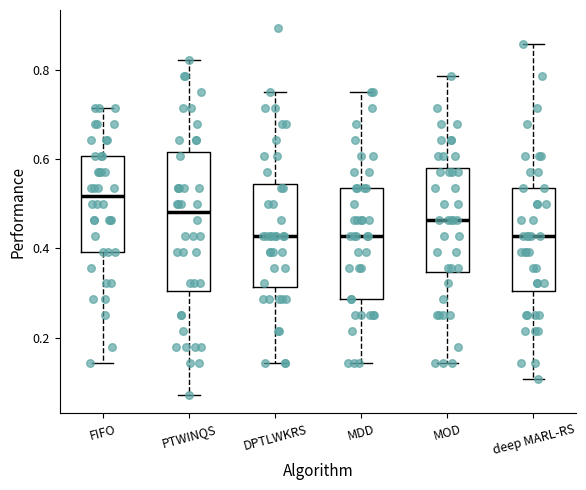

Where does the lower whisker of the box for MDD end on the y-axis? The values are not printed on the chart, so give them approximately, as read against the axis.

0.14